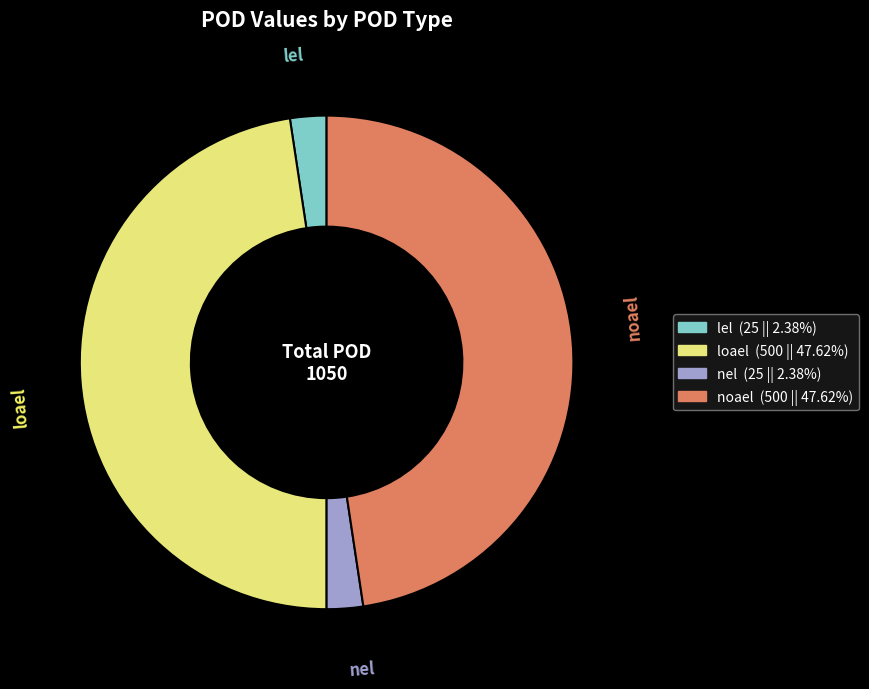

Is noael the majority of the pie?

No